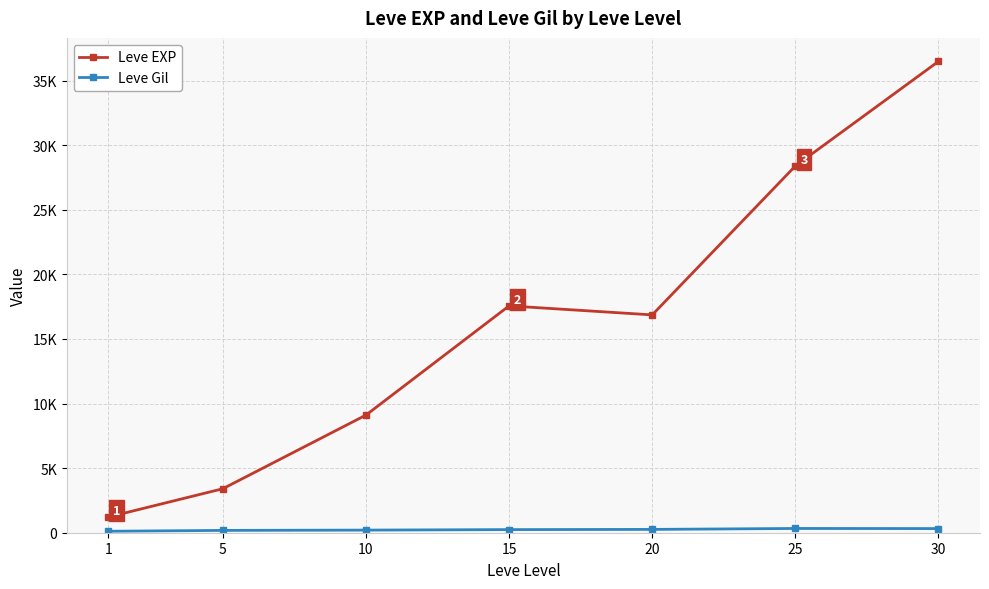

Does the chart have visible grid lines?

Yes